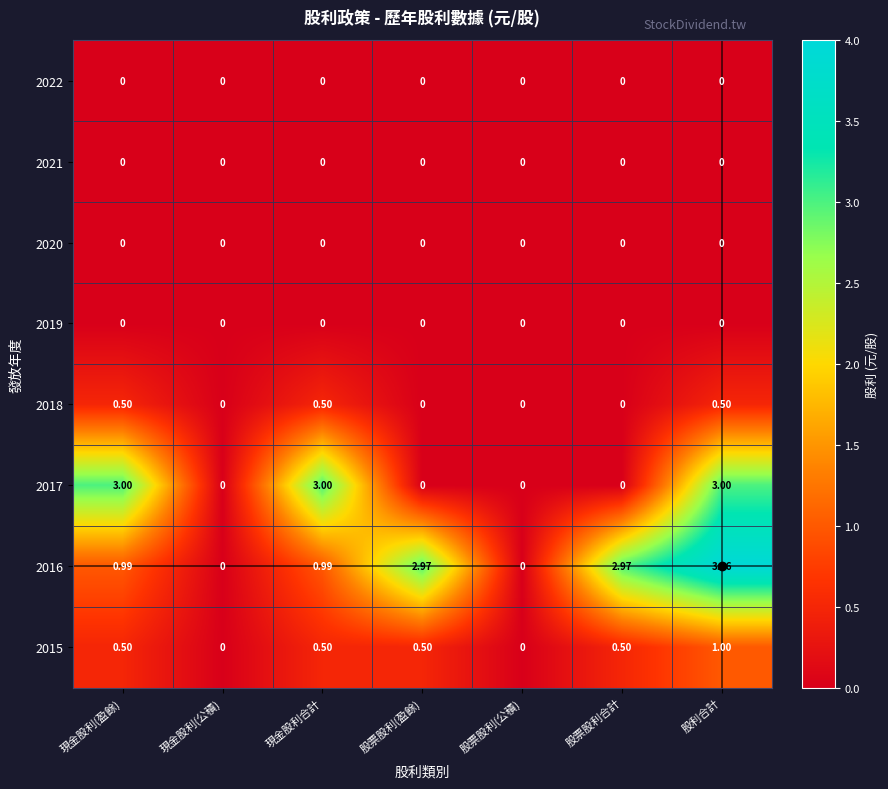

At how many categories does at least one series exceed 1?

5